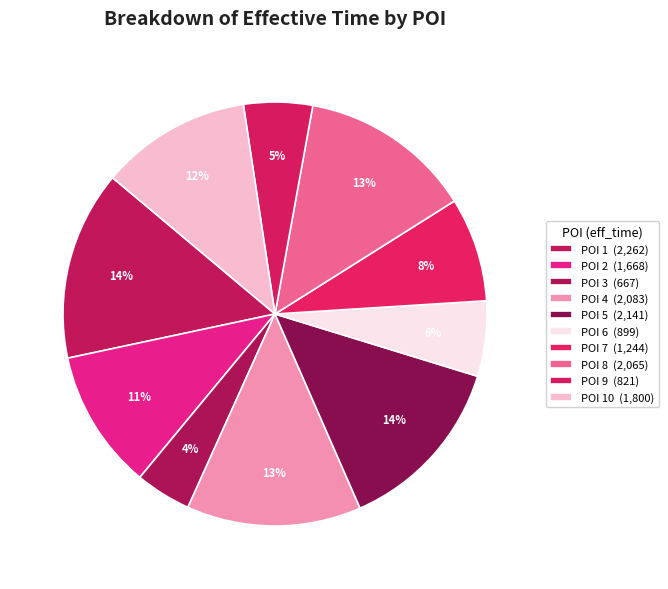

How many segments does this pie chart have?

10